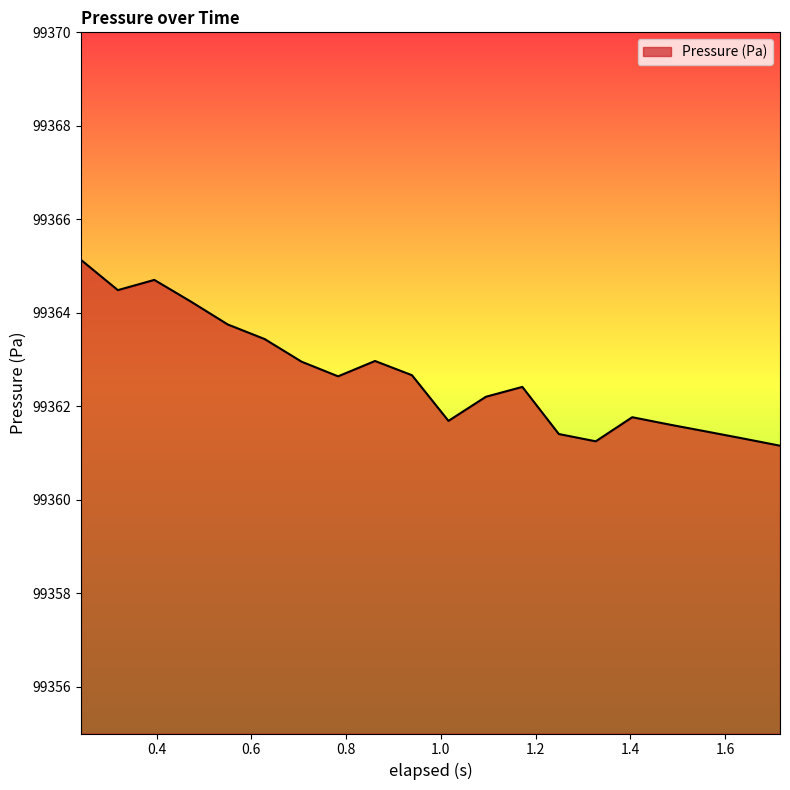

What is the maximum value shown in the chart?

99365.1